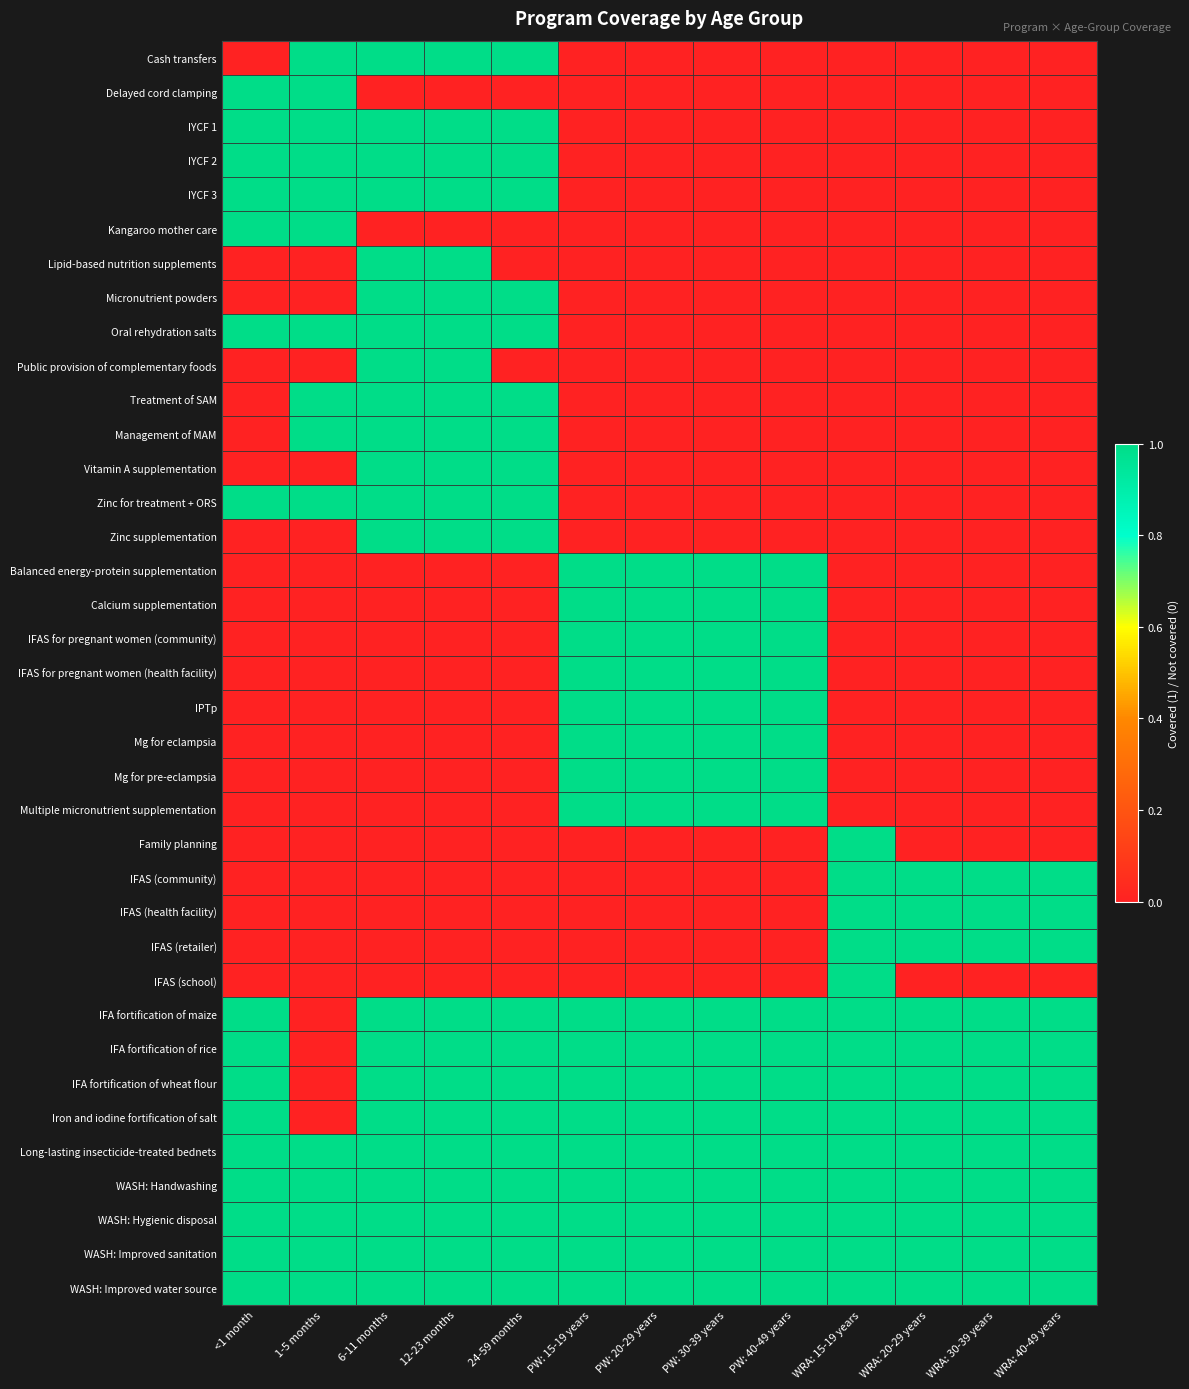

Between PW: 15-19 years and WRA: 15-19 years, which is larger?

PW: 15-19 years